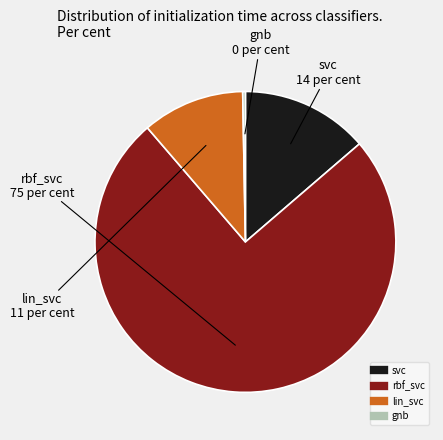

True or false: gnb accounts for 0% of the total.

True